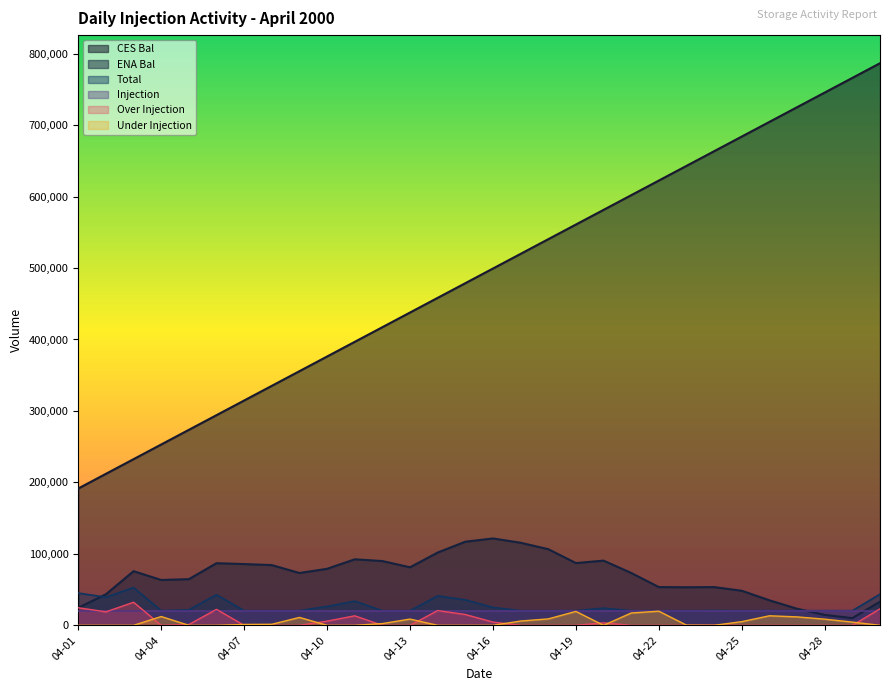

What are all the series names shown in the legend?

CES Bal, ENA Bal, Total, Injection, Over Injection, Under Injection